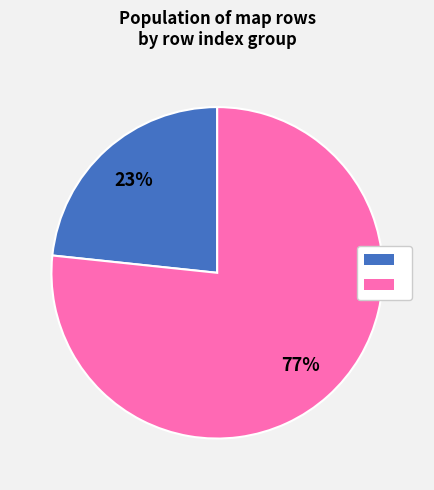

Is there any slice that represents more than half of the pie?

Yes